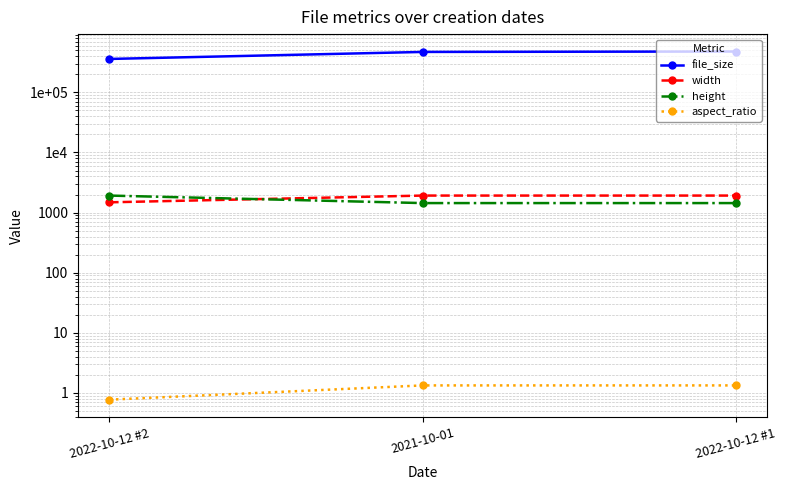

At how many categories does at least one series exceed 434123?

2